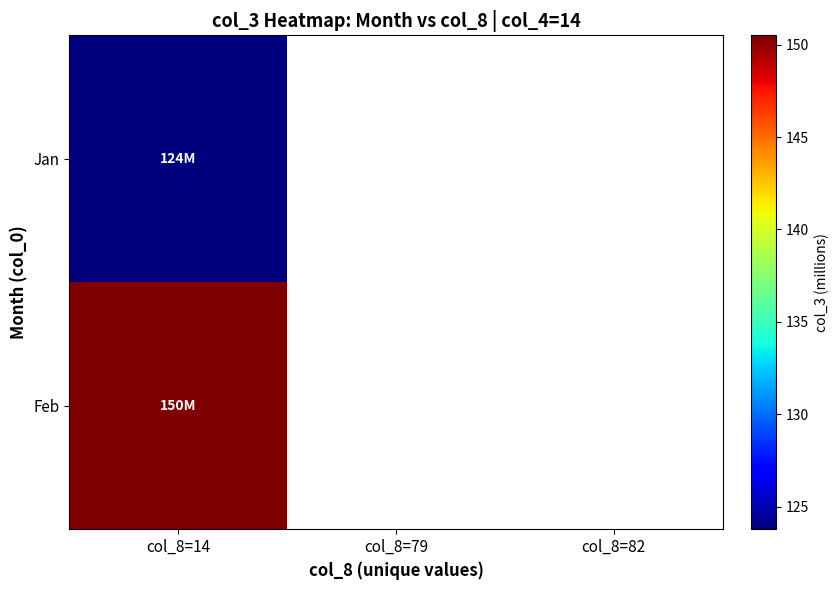

Which has a higher value, col_8=82 or col_8=79?

col_8=79